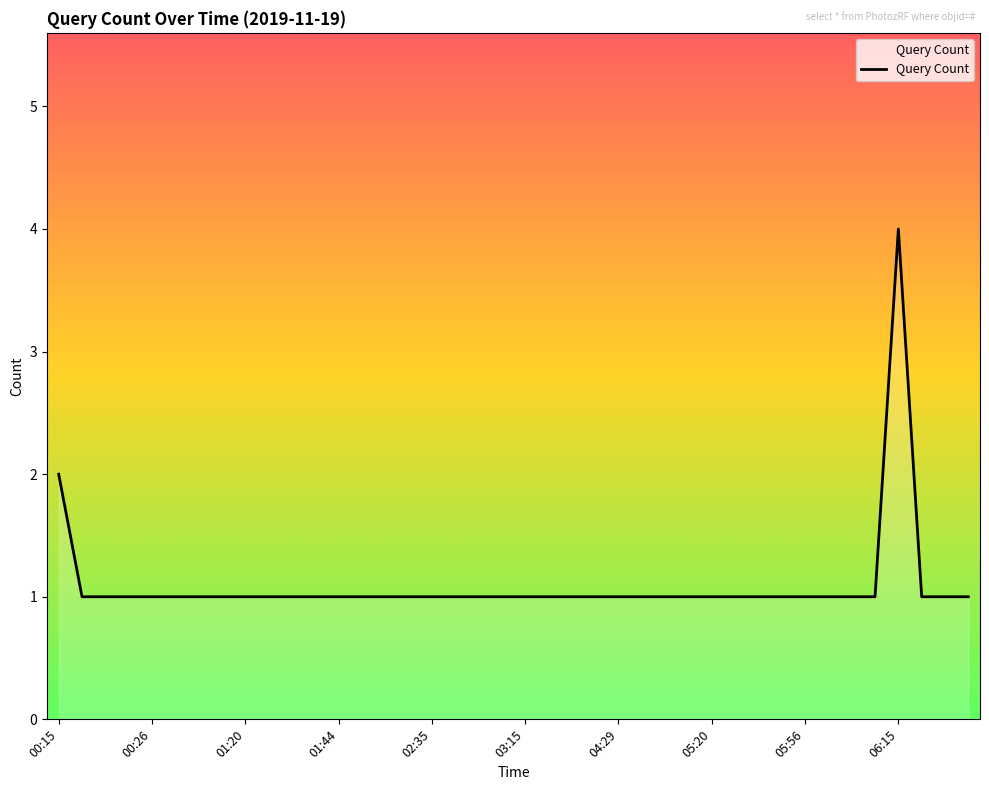

What is the difference between the maximum and minimum values?

3